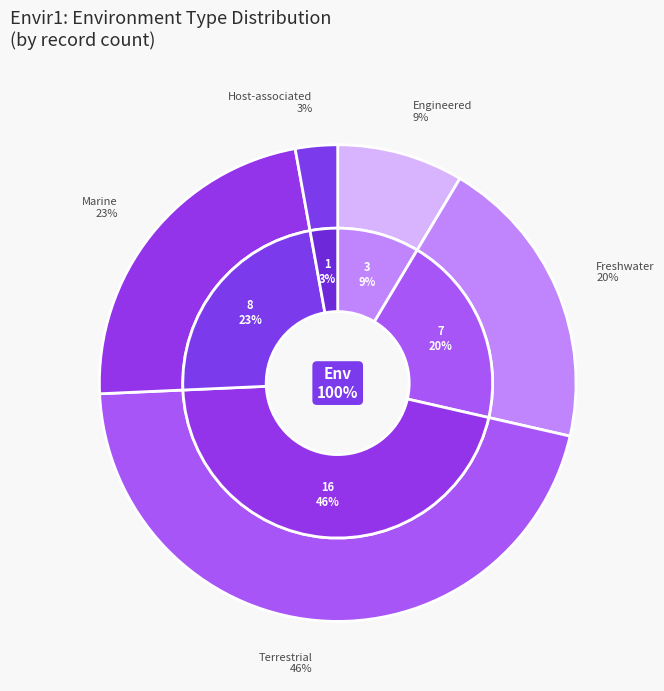

To the nearest percent, what percentage of the pie is Engineered?

9%